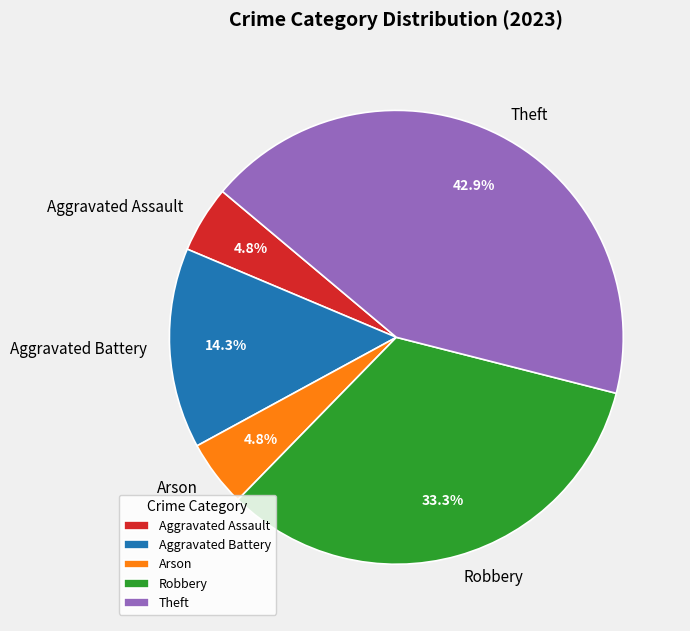

Which has a higher value, Arson or Robbery?

Robbery